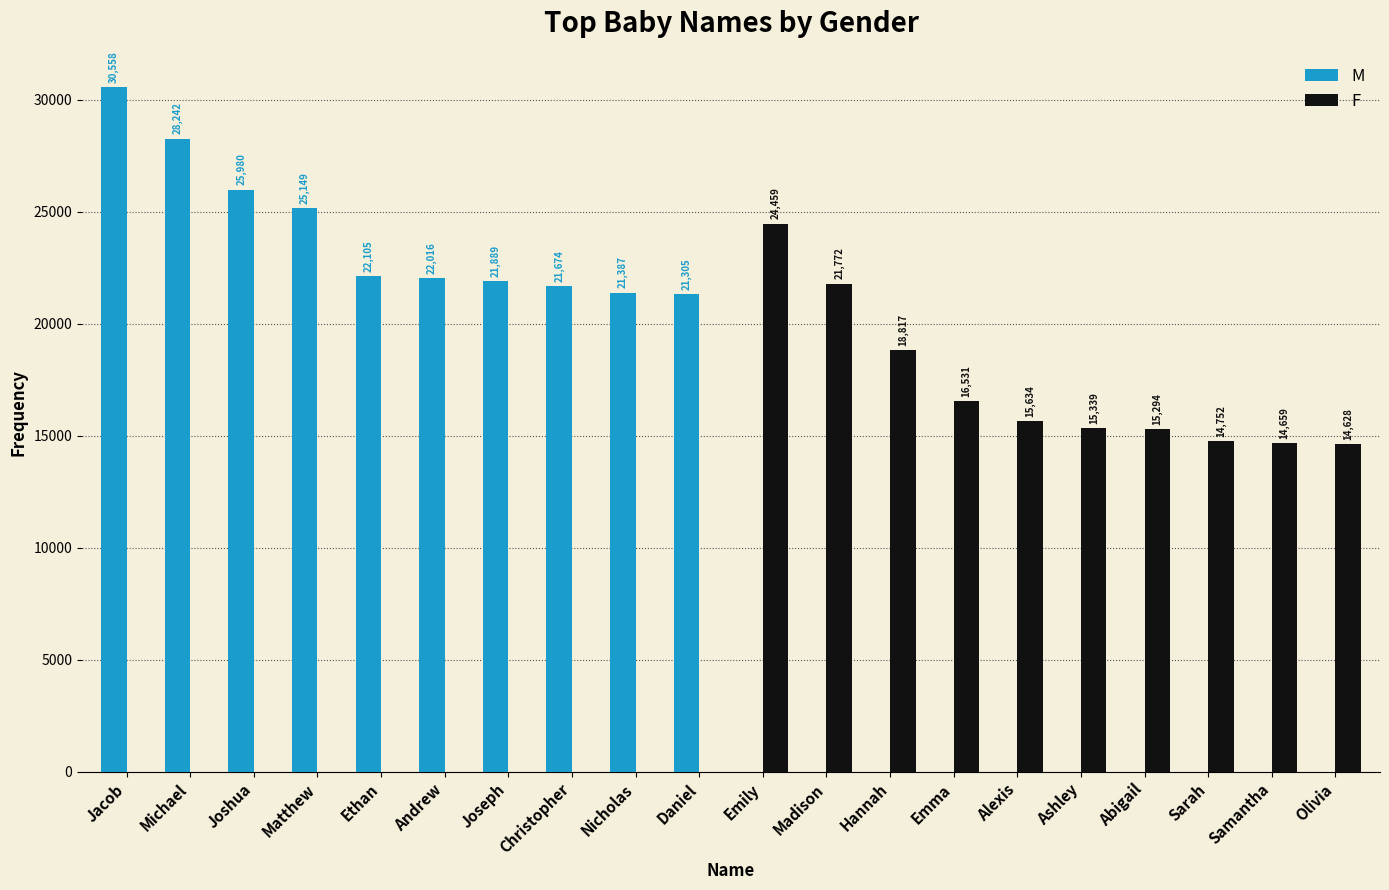

What is the sum of all M values?

240305